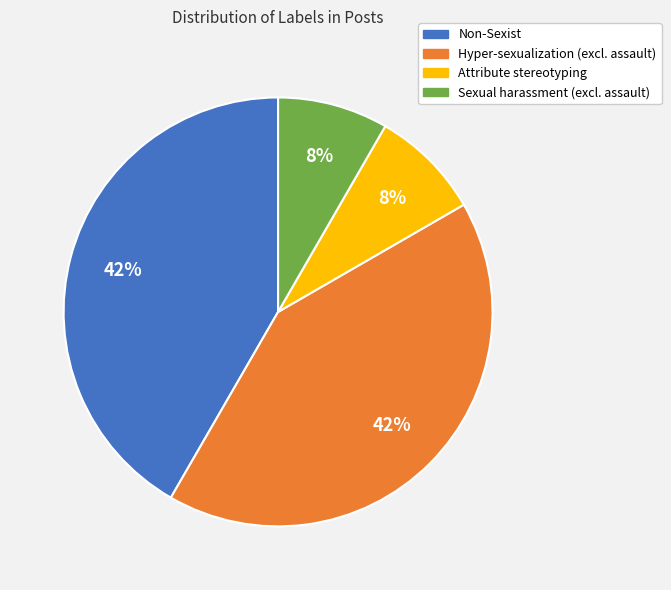

Is there any slice that represents more than half of the pie?

No